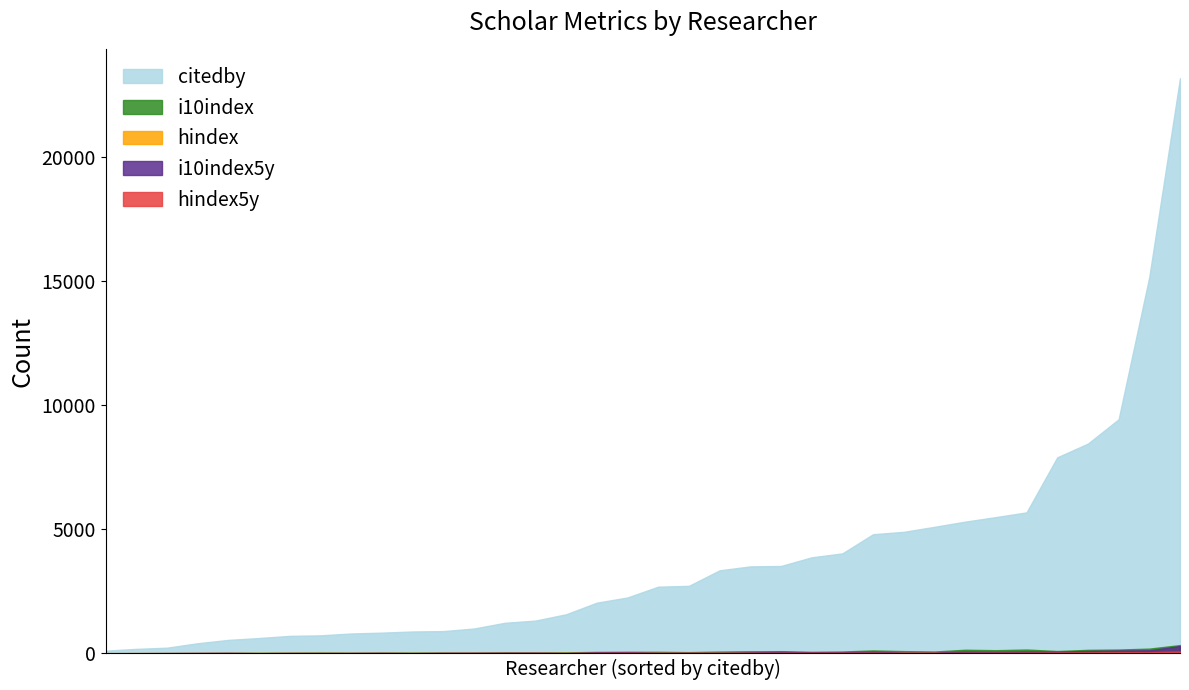

What is the average value of the hindex series?

26